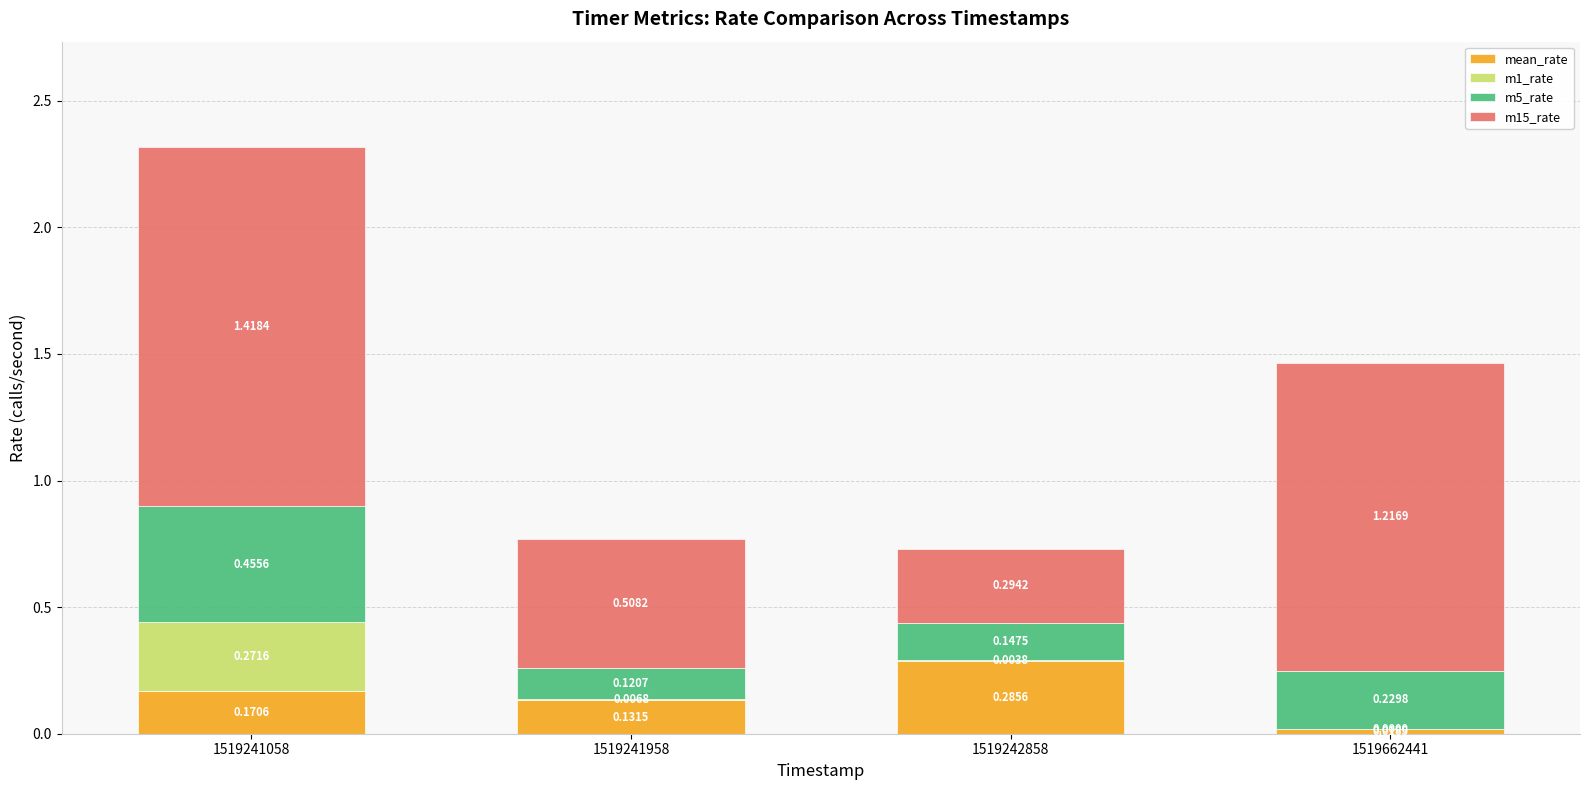

At which category is the sum across all series the highest?

1519241058